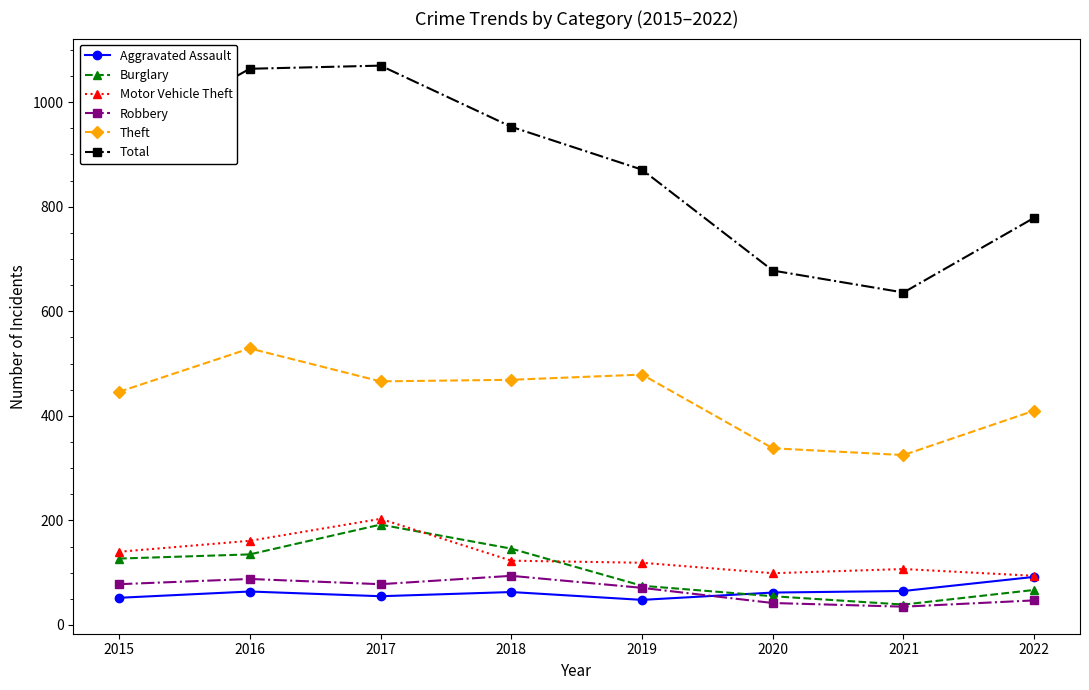

Which series changed the most between 2016 and 2021?

Total